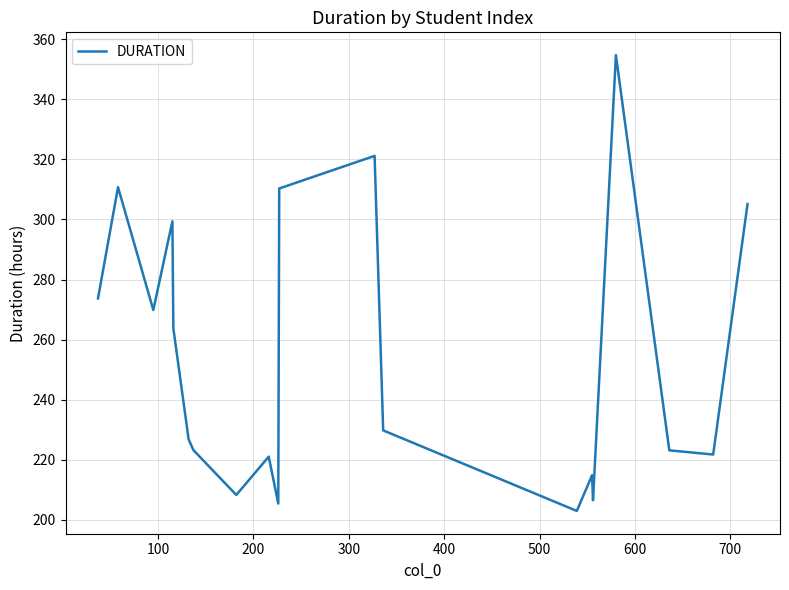

True or false: the data has more than 2 interior local peaks.

True